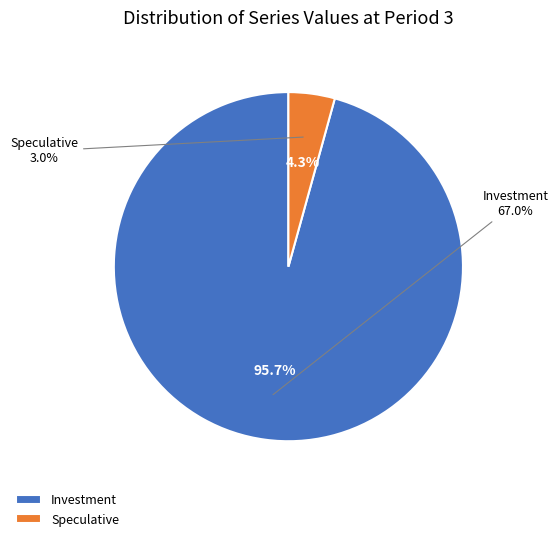

The Speculative slice represents 1% of the pie. True or false?

False